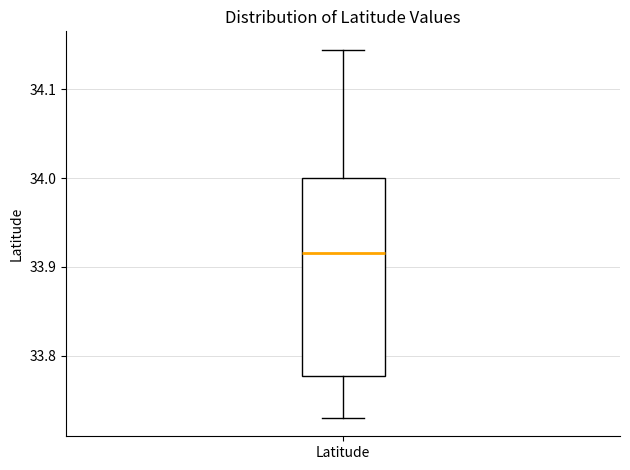

Where does the median line of the box for Latitude sit on the y-axis? The values are not printed on the chart, so give them approximately, as read against the axis.

33.92